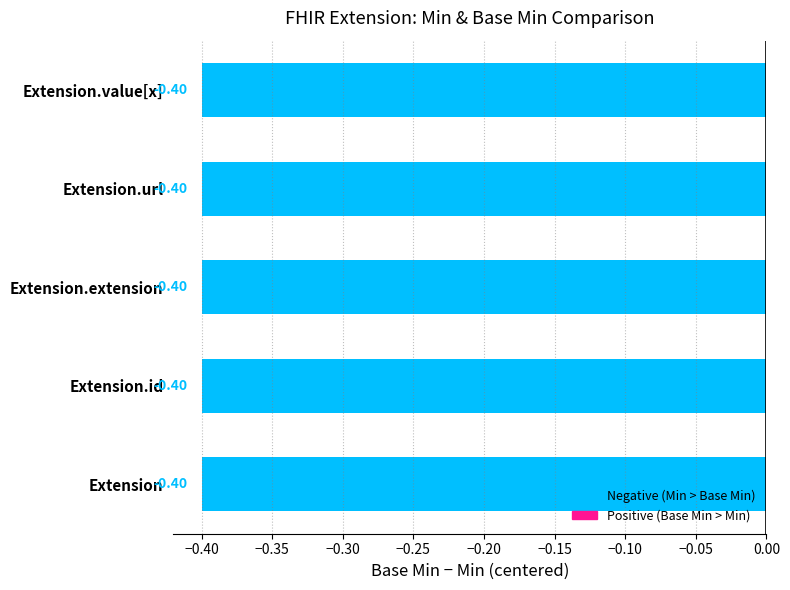

At which category does the chart reach its minimum across all series?

Extension